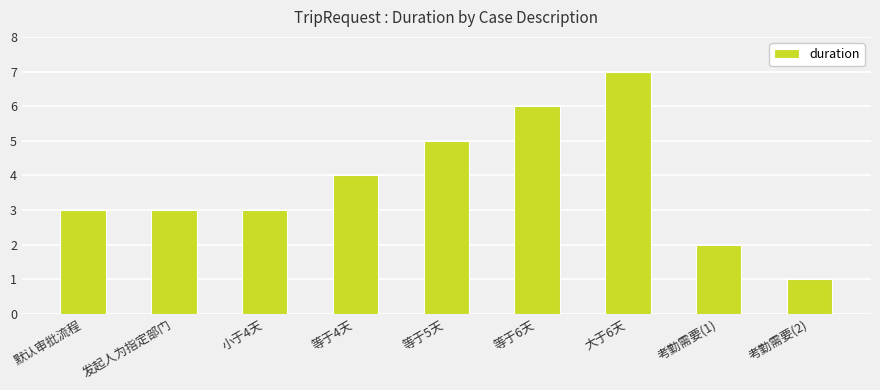

Reading left to right, what are all the values shown in this chart?

3	3	3	4	5	6	7	2	1